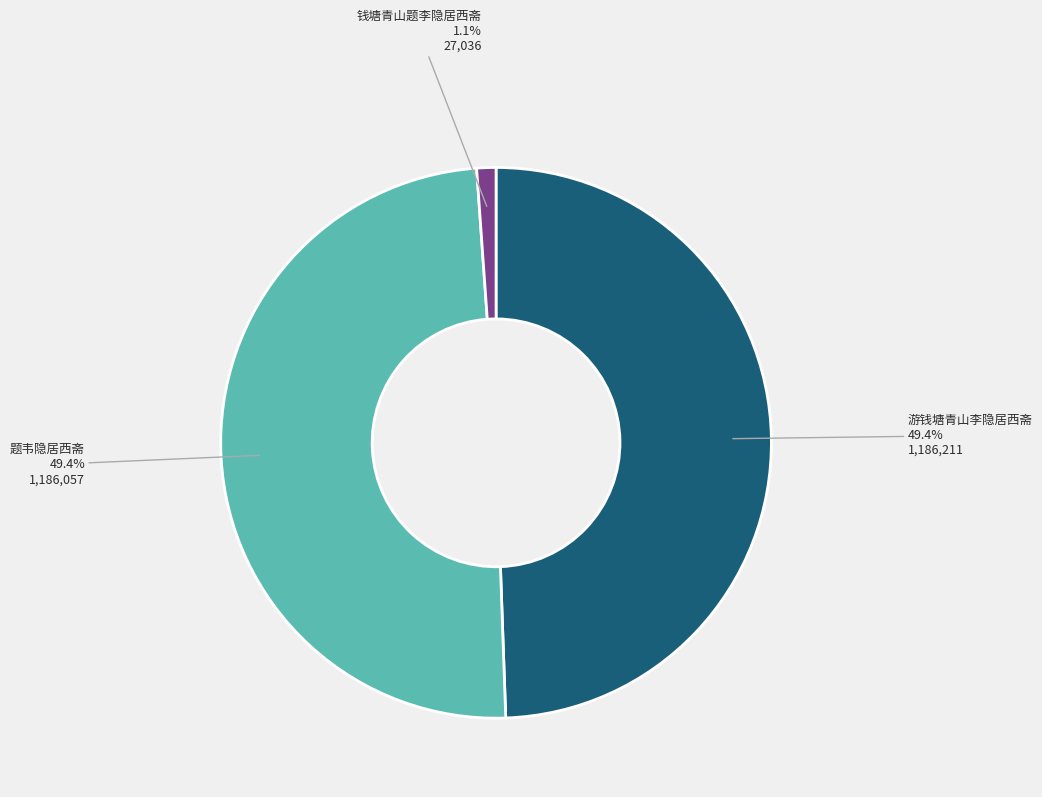

Is there any slice that represents more than half of the pie?

No